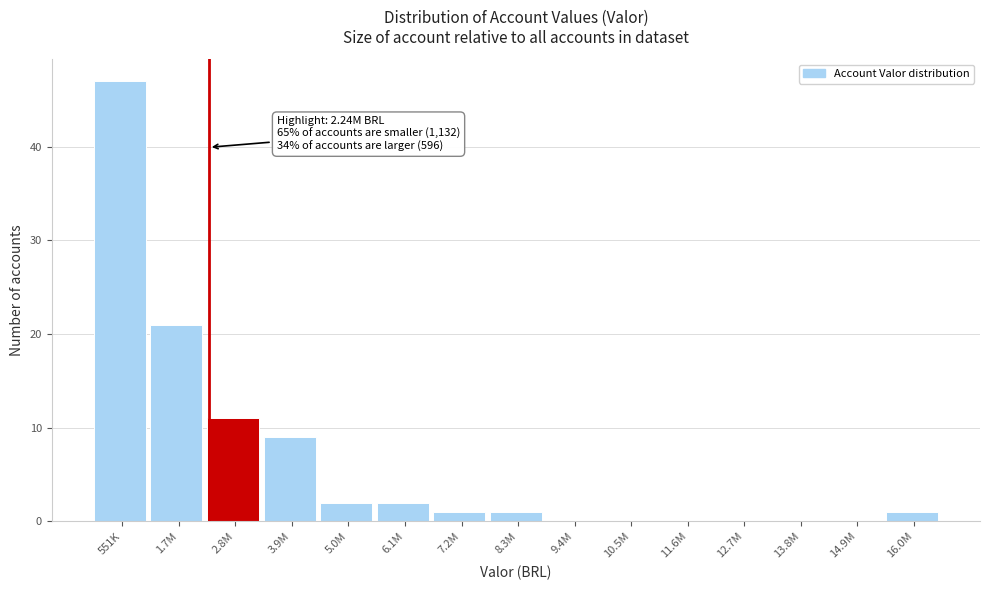

Reading left to right, what are all the values shown in this chart?

551K=47	1.7M=21	2.8M=11	3.9M=9	5.0M=2	6.1M=2	7.2M=1	8.3M=1	9.4M=0	10.5M=0	11.6M=0	12.7M=0	13.8M=0	14.9M=0	16.0M=1